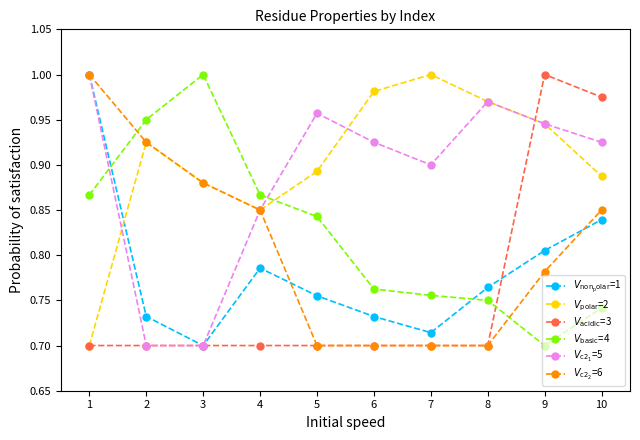

Count the number of categories in the chart.

10